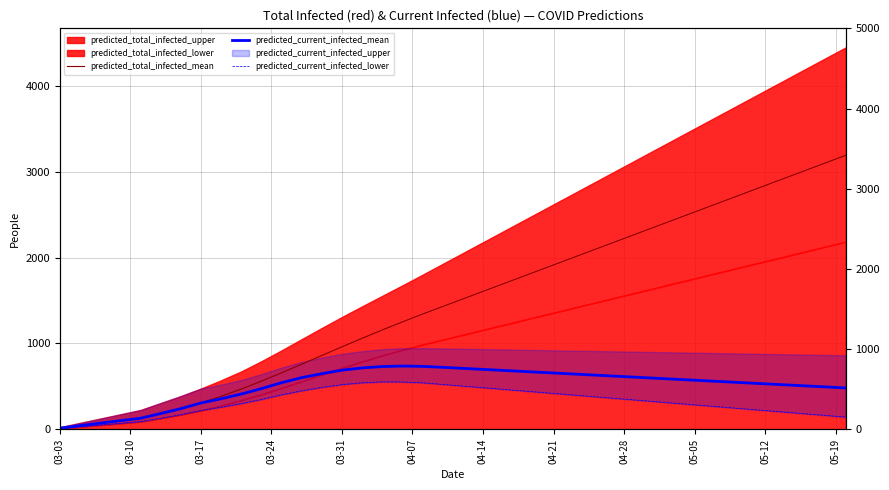

How many lines are shown in the chart?

3